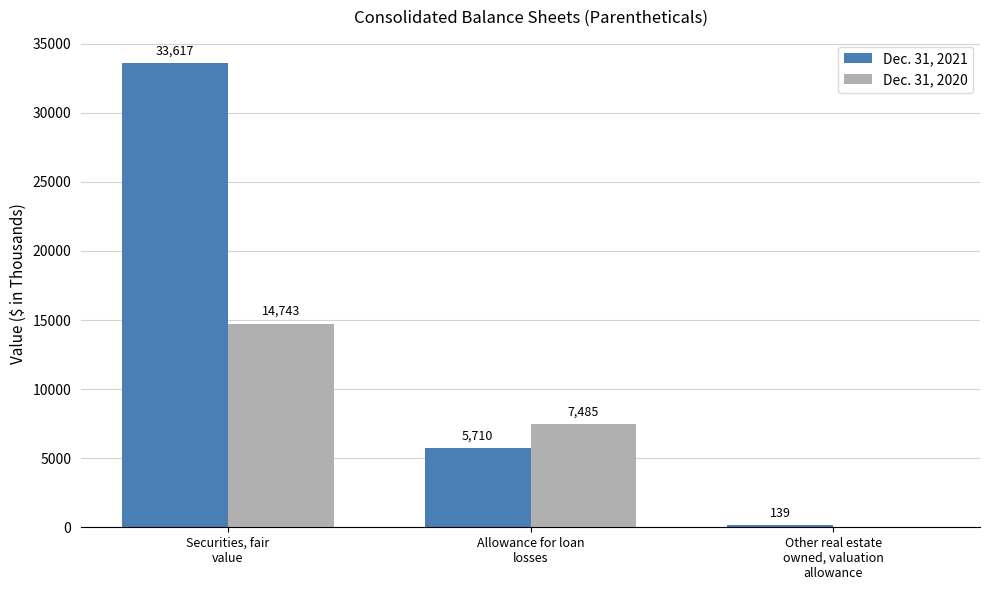

The Dec. 31, 2020 series shows 0 at Other real estate
owned, valuation
allowance. True or false?

True